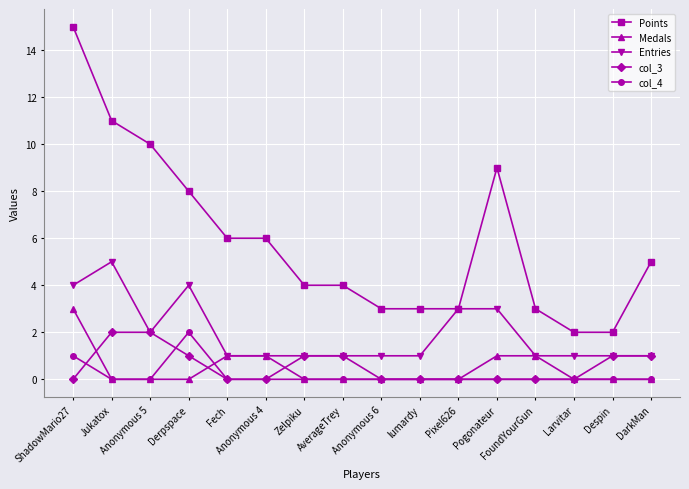

Which series has the largest total across all categories?

Points